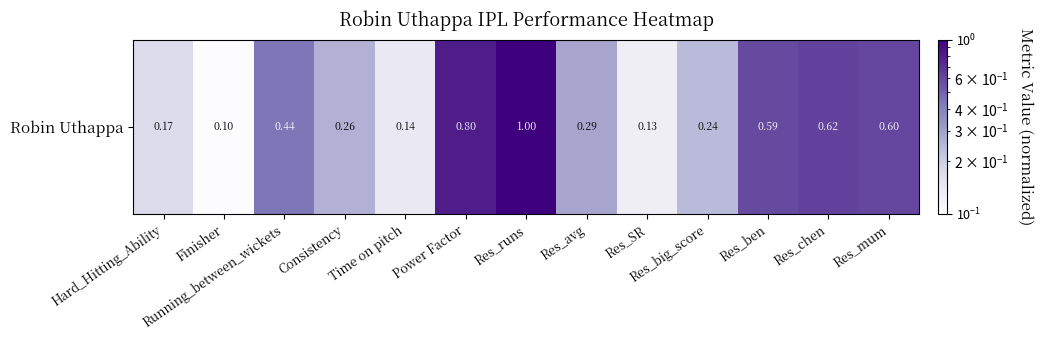

What is the smallest value displayed?

0.1